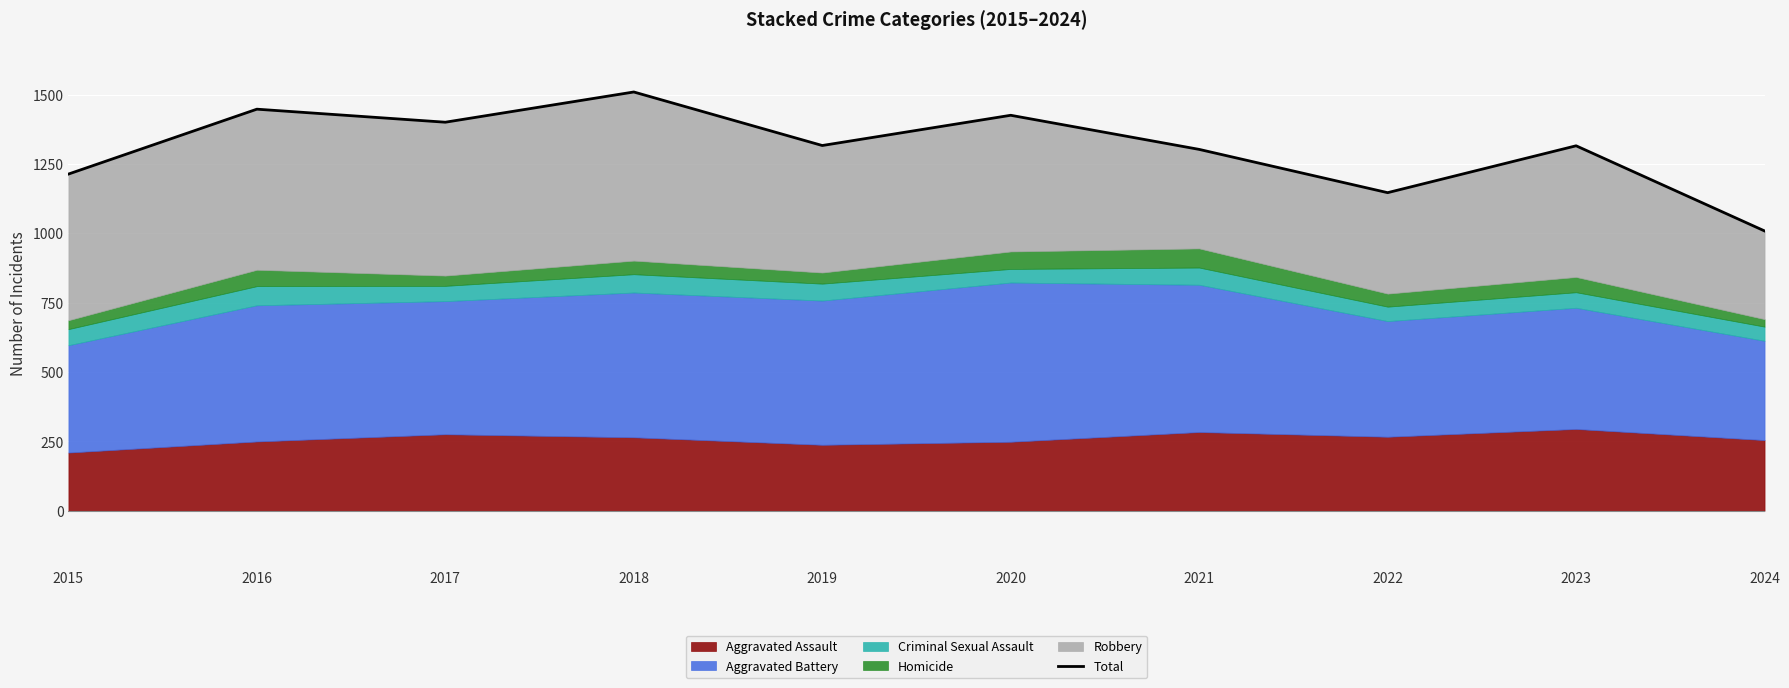

Where is the first local maximum?

2016